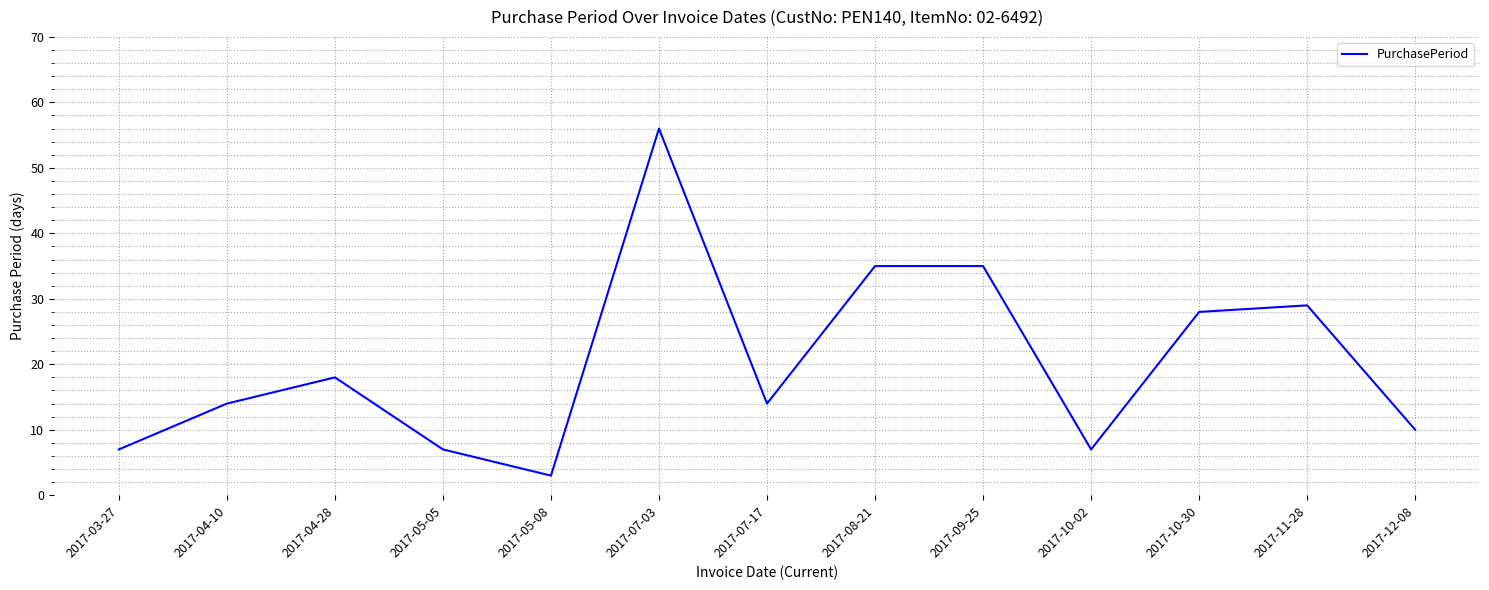

What is the maximum value shown in the chart?

56